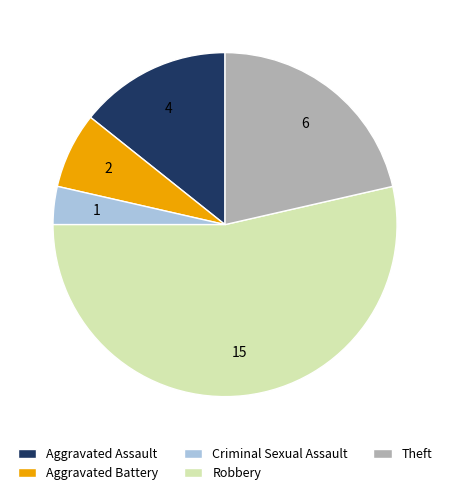

Is the sum of Theft and Aggravated Battery greater than half?

No